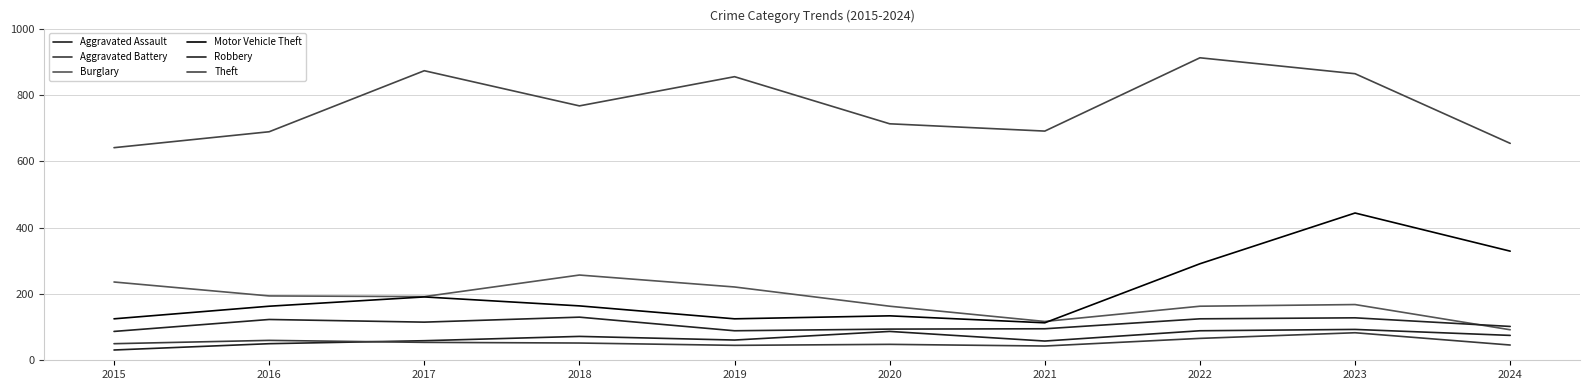

What is the difference between the maximum and minimum values in the Motor Vehicle Theft series?

331